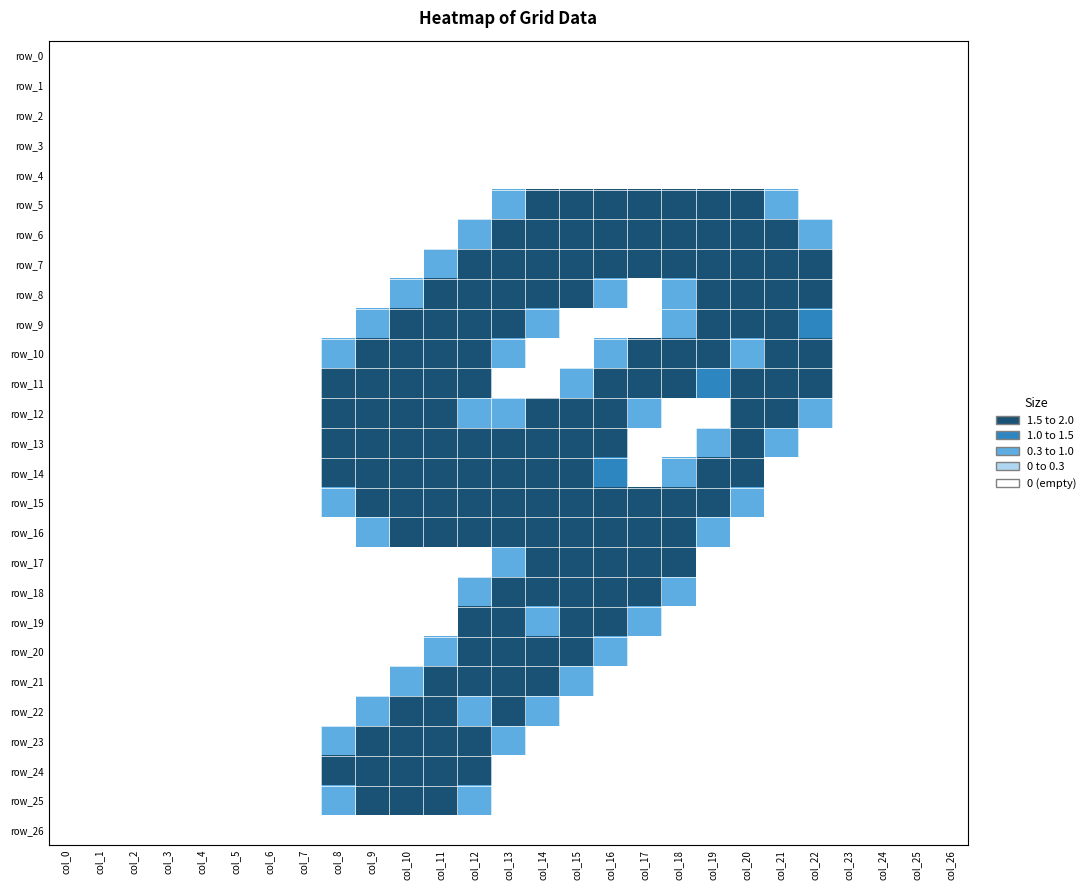

Reading left to right, what are all the values shown in this chart?

row_0: col_0=0.0	col_1=0.0	col_2=0.0	col_3=0.0	col_4=0.0	col_5=0.0	col_6=0.0	col_7=0.0	col_8=0.0	col_9=0.0	col_10=0.0	col_11=0.0	col_12=0.0	col_13=0.0	col_14=0.0	col_15=0.0	col_16=0.0	col_17=0.0	col_18=0.0	col_19=0.0	col_20=0.0	col_21=0.0	col_22=0.0	col_23=0.0	col_24=0.0	col_25=0.0	col_26=0.0
row_1: col_0=0.0	col_1=0.0	col_2=0.0	col_3=0.0	col_4=0.0	col_5=0.0	col_6=0.0	col_7=0.0	col_8=0.0	col_9=0.0	col_10=0.0	col_11=0.0	col_12=0.0	col_13=0.0	col_14=0.0	col_15=0.0	col_16=0.0	col_17=0.0	col_18=0.0	col_19=0.0	col_20=0.0	col_21=0.0	col_22=0.0	col_23=0.0	col_24=0.0	col_25=0.0	col_26=0.0
row_2: col_0=0.0	col_1=0.0	col_2=0.0	col_3=0.0	col_4=0.0	col_5=0.0	col_6=0.0	col_7=0.0	col_8=0.0	col_9=0.0	col_10=0.0	col_11=0.0	col_12=0.0	col_13=0.0	col_14=0.0	col_15=0.0	col_16=0.0	col_17=0.0	col_18=0.0	col_19=0.0	col_20=0.0	col_21=0.0	col_22=0.0	col_23=0.0	col_24=0.0	col_25=0.0	col_26=0.0
row_3: col_0=0.0	col_1=0.0	col_2=0.0	col_3=0.0	col_4=0.0	col_5=0.0	col_6=0.0	col_7=0.0	col_8=0.0	col_9=0.0	col_10=0.0	col_11=0.0	col_12=0.0	col_13=0.0	col_14=0.0	col_15=0.0	col_16=0.0	col_17=0.0	col_18=0.0	col_19=0.0	col_20=0.0	col_21=0.0	col_22=0.0	col_23=0.0	col_24=0.0	col_25=0.0	col_26=0.0
row_4: col_0=0.0	col_1=0.0	col_2=0.0	col_3=0.0	col_4=0.0	col_5=0.0	col_6=0.0	col_7=0.0	col_8=0.0	col_9=0.0	col_10=0.0	col_11=0.0	col_12=0.0	col_13=0.0	col_14=0.0	col_15=0.0	col_16=0.0	col_17=0.0	col_18=0.0	col_19=0.0	col_20=0.0	col_21=0.0	col_22=0.0	col_23=0.0	col_24=0.0	col_25=0.0	col_26=0.0
row_5: col_0=0.0	col_1=0.0	col_2=0.0	col_3=0.0	col_4=0.0	col_5=0.0	col_6=0.0	col_7=0.0	col_8=0.0	col_9=0.0	col_10=0.0	col_11=0.0	col_12=0.0	col_13=0.8	col_14=1.5	col_15=1.5	col_16=1.5	col_17=1.5	col_18=1.5	col_19=1.5	col_20=1.5	col_21=0.8	col_22=0.0	col_23=0.0	col_24=0.0	col_25=0.0	col_26=0.0
row_6: col_0=0.0	col_1=0.0	col_2=0.0	col_3=0.0	col_4=0.0	col_5=0.0	col_6=0.0	col_7=0.0	col_8=0.0	col_9=0.0	col_10=0.0	col_11=0.0	col_12=0.8	col_13=2.0	col_14=2.0	col_15=2.0	col_16=2.0	col_17=2.0	col_18=2.0	col_19=2.0	col_20=2.0	col_21=2.0	col_22=0.8	col_23=0.0	col_24=0.0	col_25=0.0	col_26=0.0
row_7: col_0=0.0	col_1=0.0	col_2=0.0	col_3=0.0	col_4=0.0	col_5=0.0	col_6=0.0	col_7=0.0	col_8=0.0	col_9=0.0	col_10=0.0	col_11=0.8	col_12=2.0	col_13=2.0	col_14=2.0	col_15=2.0	col_16=2.0	col_17=1.5	col_18=2.0	col_19=2.0	col_20=2.0	col_21=2.0	col_22=1.5	col_23=0.0	col_24=0.0	col_25=0.0	col_26=0.0
row_8: col_0=0.0	col_1=0.0	col_2=0.0	col_3=0.0	col_4=0.0	col_5=0.0	col_6=0.0	col_7=0.0	col_8=0.0	col_9=0.0	col_10=0.8	col_11=2.0	col_12=2.0	col_13=2.0	col_14=2.0	col_15=1.5	col_16=0.8	col_17=0.0	col_18=0.8	col_19=2.0	col_20=2.0	col_21=2.0	col_22=1.5	col_23=0.0	col_24=0.0	col_25=0.0	col_26=0.0
row_9: col_0=0.0	col_1=0.0	col_2=0.0	col_3=0.0	col_4=0.0	col_5=0.0	col_6=0.0	col_7=0.0	col_8=0.0	col_9=0.8	col_10=2.0	col_11=2.0	col_12=2.0	col_13=2.0	col_14=0.8	col_15=0.0	col_16=0.0	col_17=0.0	col_18=0.8	col_19=2.0	col_20=2.0	col_21=1.5	col_22=1.0	col_23=0.0	col_24=0.0	col_25=0.0	col_26=0.0
row_10: col_0=0.0	col_1=0.0	col_2=0.0	col_3=0.0	col_4=0.0	col_5=0.0	col_6=0.0	col_7=0.0	col_8=0.8	col_9=2.0	col_10=2.0	col_11=2.0	col_12=2.0	col_13=0.8	col_14=0.0	col_15=0.0	col_16=0.8	col_17=1.5	col_18=2.0	col_19=1.5	col_20=0.8	col_21=1.5	col_22=1.5	col_23=0.0	col_24=0.0	col_25=0.0	col_26=0.0
row_11: col_0=0.0	col_1=0.0	col_2=0.0	col_3=0.0	col_4=0.0	col_5=0.0	col_6=0.0	col_7=0.0	col_8=1.5	col_9=2.0	col_10=2.0	col_11=2.0	col_12=1.5	col_13=0.0	col_14=0.0	col_15=0.8	col_16=2.0	col_17=2.0	col_18=1.5	col_19=1.0	col_20=1.5	col_21=2.0	col_22=1.5	col_23=0.0	col_24=0.0	col_25=0.0	col_26=0.0
row_12: col_0=0.0	col_1=0.0	col_2=0.0	col_3=0.0	col_4=0.0	col_5=0.0	col_6=0.0	col_7=0.0	col_8=1.5	col_9=1.5	col_10=1.5	col_11=2.0	col_12=0.8	col_13=0.8	col_14=1.5	col_15=2.0	col_16=2.0	col_17=0.8	col_18=0.0	col_19=0.0	col_20=1.5	col_21=2.0	col_22=0.8	col_23=0.0	col_24=0.0	col_25=0.0	col_26=0.0
row_13: col_0=0.0	col_1=0.0	col_2=0.0	col_3=0.0	col_4=0.0	col_5=0.0	col_6=0.0	col_7=0.0	col_8=1.5	col_9=1.5	col_10=1.5	col_11=2.0	col_12=1.5	col_13=2.0	col_14=2.0	col_15=2.0	col_16=1.5	col_17=0.0	col_18=0.0	col_19=0.8	col_20=2.0	col_21=0.8	col_22=0.0	col_23=0.0	col_24=0.0	col_25=0.0	col_26=0.0
row_14: col_0=0.0	col_1=0.0	col_2=0.0	col_3=0.0	col_4=0.0	col_5=0.0	col_6=0.0	col_7=0.0	col_8=1.5	col_9=2.0	col_10=2.0	col_11=2.0	col_12=1.5	col_13=1.5	col_14=1.5	col_15=1.5	col_16=1.0	col_17=0.0	col_18=0.8	col_19=2.0	col_20=1.5	col_21=0.0	col_22=0.0	col_23=0.0	col_24=0.0	col_25=0.0	col_26=0.0
row_15: col_0=0.0	col_1=0.0	col_2=0.0	col_3=0.0	col_4=0.0	col_5=0.0	col_6=0.0	col_7=0.0	col_8=0.8	col_9=2.0	col_10=2.0	col_11=2.0	col_12=1.5	col_13=1.5	col_14=2.0	col_15=2.0	col_16=1.5	col_17=1.5	col_18=2.0	col_19=2.0	col_20=0.8	col_21=0.0	col_22=0.0	col_23=0.0	col_24=0.0	col_25=0.0	col_26=0.0
row_16: col_0=0.0	col_1=0.0	col_2=0.0	col_3=0.0	col_4=0.0	col_5=0.0	col_6=0.0	col_7=0.0	col_8=0.0	col_9=0.8	col_10=1.5	col_11=1.5	col_12=1.5	col_13=1.5	col_14=2.0	col_15=2.0	col_16=1.5	col_17=2.0	col_18=2.0	col_19=0.8	col_20=0.0	col_21=0.0	col_22=0.0	col_23=0.0	col_24=0.0	col_25=0.0	col_26=0.0
row_17: col_0=0.0	col_1=0.0	col_2=0.0	col_3=0.0	col_4=0.0	col_5=0.0	col_6=0.0	col_7=0.0	col_8=0.0	col_9=0.0	col_10=0.0	col_11=0.0	col_12=0.0	col_13=0.8	col_14=2.0	col_15=1.5	col_16=1.5	col_17=2.0	col_18=1.5	col_19=0.0	col_20=0.0	col_21=0.0	col_22=0.0	col_23=0.0	col_24=0.0	col_25=0.0	col_26=0.0
row_18: col_0=0.0	col_1=0.0	col_2=0.0	col_3=0.0	col_4=0.0	col_5=0.0	col_6=0.0	col_7=0.0	col_8=0.0	col_9=0.0	col_10=0.0	col_11=0.0	col_12=0.8	col_13=1.5	col_14=2.0	col_15=2.0	col_16=2.0	col_17=2.0	col_18=0.8	col_19=0.0	col_20=0.0	col_21=0.0	col_22=0.0	col_23=0.0	col_24=0.0	col_25=0.0	col_26=0.0
row_19: col_0=0.0	col_1=0.0	col_2=0.0	col_3=0.0	col_4=0.0	col_5=0.0	col_6=0.0	col_7=0.0	col_8=0.0	col_9=0.0	col_10=0.0	col_11=0.0	col_12=1.5	col_13=2.0	col_14=0.8	col_15=1.5	col_16=2.0	col_17=0.8	col_18=0.0	col_19=0.0	col_20=0.0	col_21=0.0	col_22=0.0	col_23=0.0	col_24=0.0	col_25=0.0	col_26=0.0
row_20: col_0=0.0	col_1=0.0	col_2=0.0	col_3=0.0	col_4=0.0	col_5=0.0	col_6=0.0	col_7=0.0	col_8=0.0	col_9=0.0	col_10=0.0	col_11=0.8	col_12=2.0	col_13=2.0	col_14=1.5	col_15=2.0	col_16=0.8	col_17=0.0	col_18=0.0	col_19=0.0	col_20=0.0	col_21=0.0	col_22=0.0	col_23=0.0	col_24=0.0	col_25=0.0	col_26=0.0
row_21: col_0=0.0	col_1=0.0	col_2=0.0	col_3=0.0	col_4=0.0	col_5=0.0	col_6=0.0	col_7=0.0	col_8=0.0	col_9=0.0	col_10=0.8	col_11=2.0	col_12=1.5	col_13=2.0	col_14=2.0	col_15=0.8	col_16=0.0	col_17=0.0	col_18=0.0	col_19=0.0	col_20=0.0	col_21=0.0	col_22=0.0	col_23=0.0	col_24=0.0	col_25=0.0	col_26=0.0
row_22: col_0=0.0	col_1=0.0	col_2=0.0	col_3=0.0	col_4=0.0	col_5=0.0	col_6=0.0	col_7=0.0	col_8=0.0	col_9=0.8	col_10=2.0	col_11=1.5	col_12=0.8	col_13=2.0	col_14=0.8	col_15=0.0	col_16=0.0	col_17=0.0	col_18=0.0	col_19=0.0	col_20=0.0	col_21=0.0	col_22=0.0	col_23=0.0	col_24=0.0	col_25=0.0	col_26=0.0
row_23: col_0=0.0	col_1=0.0	col_2=0.0	col_3=0.0	col_4=0.0	col_5=0.0	col_6=0.0	col_7=0.0	col_8=0.8	col_9=2.0	col_10=2.0	col_11=2.0	col_12=2.0	col_13=0.8	col_14=0.0	col_15=0.0	col_16=0.0	col_17=0.0	col_18=0.0	col_19=0.0	col_20=0.0	col_21=0.0	col_22=0.0	col_23=0.0	col_24=0.0	col_25=0.0	col_26=0.0
row_24: col_0=0.0	col_1=0.0	col_2=0.0	col_3=0.0	col_4=0.0	col_5=0.0	col_6=0.0	col_7=0.0	col_8=1.5	col_9=2.0	col_10=2.0	col_11=2.0	col_12=1.5	col_13=0.0	col_14=0.0	col_15=0.0	col_16=0.0	col_17=0.0	col_18=0.0	col_19=0.0	col_20=0.0	col_21=0.0	col_22=0.0	col_23=0.0	col_24=0.0	col_25=0.0	col_26=0.0
row_25: col_0=0.0	col_1=0.0	col_2=0.0	col_3=0.0	col_4=0.0	col_5=0.0	col_6=0.0	col_7=0.0	col_8=0.8	col_9=1.5	col_10=1.5	col_11=1.5	col_12=0.8	col_13=0.0	col_14=0.0	col_15=0.0	col_16=0.0	col_17=0.0	col_18=0.0	col_19=0.0	col_20=0.0	col_21=0.0	col_22=0.0	col_23=0.0	col_24=0.0	col_25=0.0	col_26=0.0
row_26: col_0=0.0	col_1=0.0	col_2=0.0	col_3=0.0	col_4=0.0	col_5=0.0	col_6=0.0	col_7=0.0	col_8=0.0	col_9=0.0	col_10=0.0	col_11=0.0	col_12=0.0	col_13=0.0	col_14=0.0	col_15=0.0	col_16=0.0	col_17=0.0	col_18=0.0	col_19=0.0	col_20=0.0	col_21=0.0	col_22=0.0	col_23=0.0	col_24=0.0	col_25=0.0	col_26=0.0